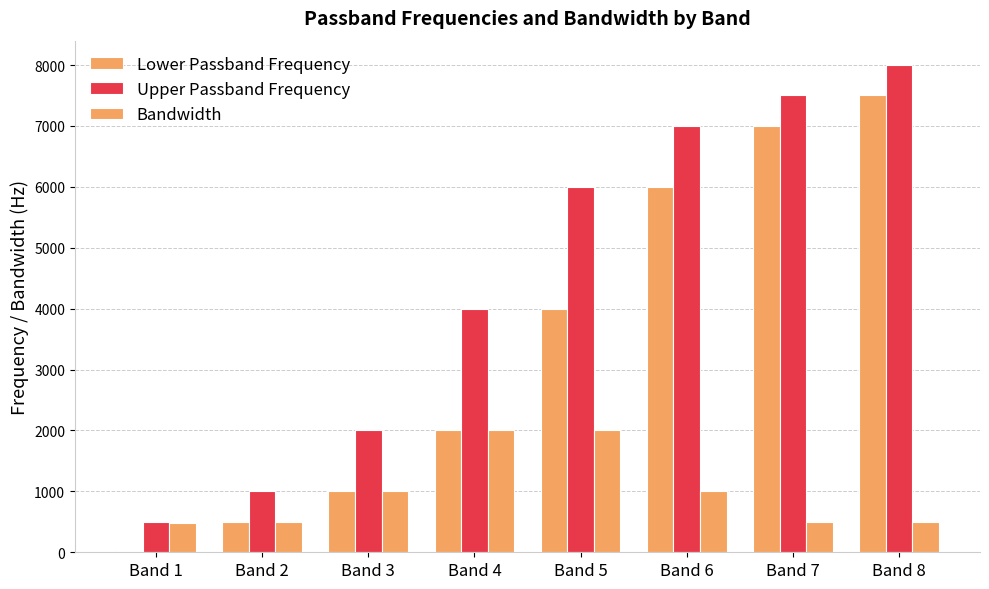

What is the value of the Bandwidth bar at the 8th from the left?

500